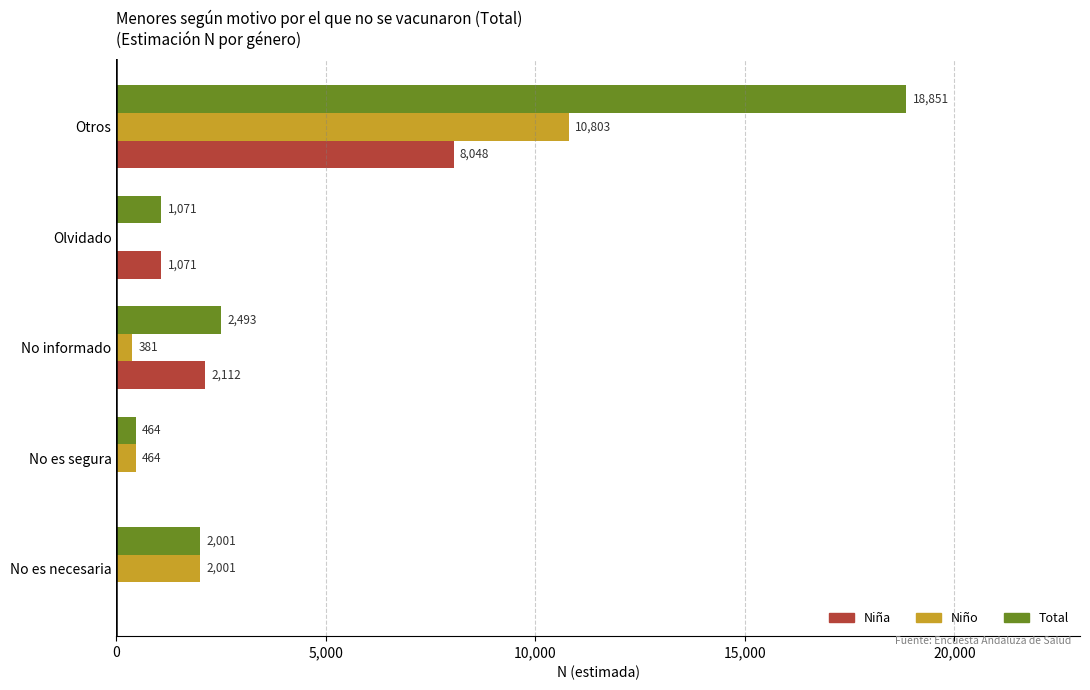

What is the sum of all Niña values?

11231